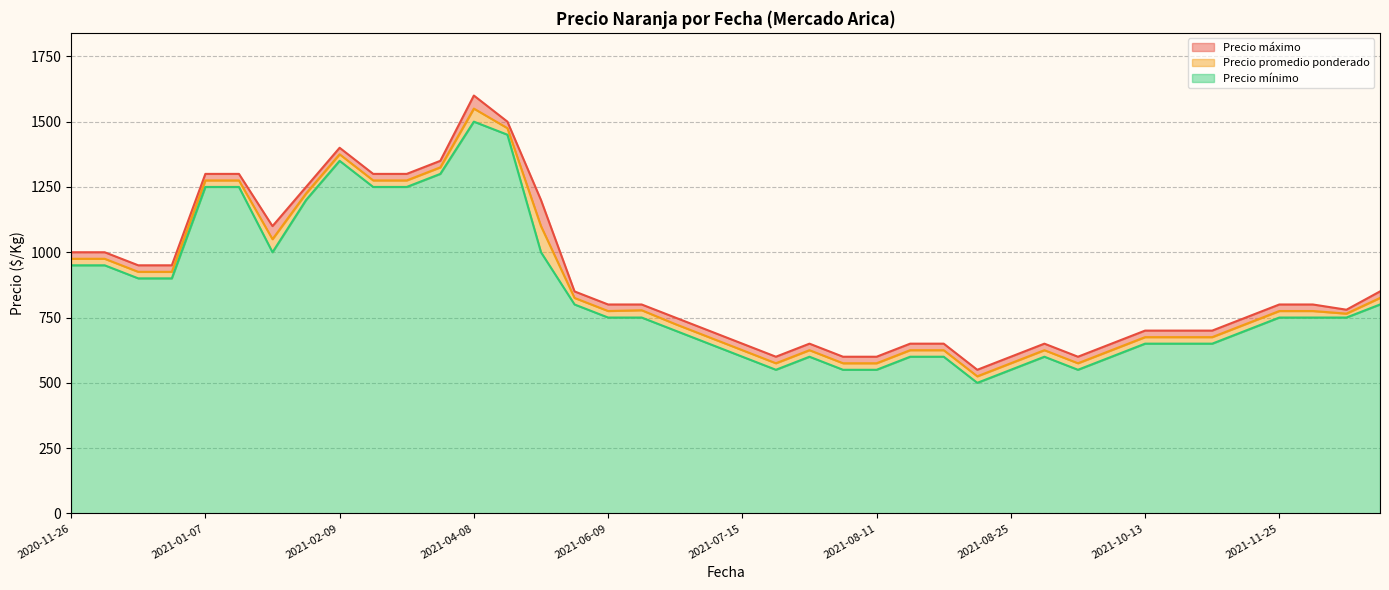

At which label does Precio mínimo reach its peak?

2021-04-08